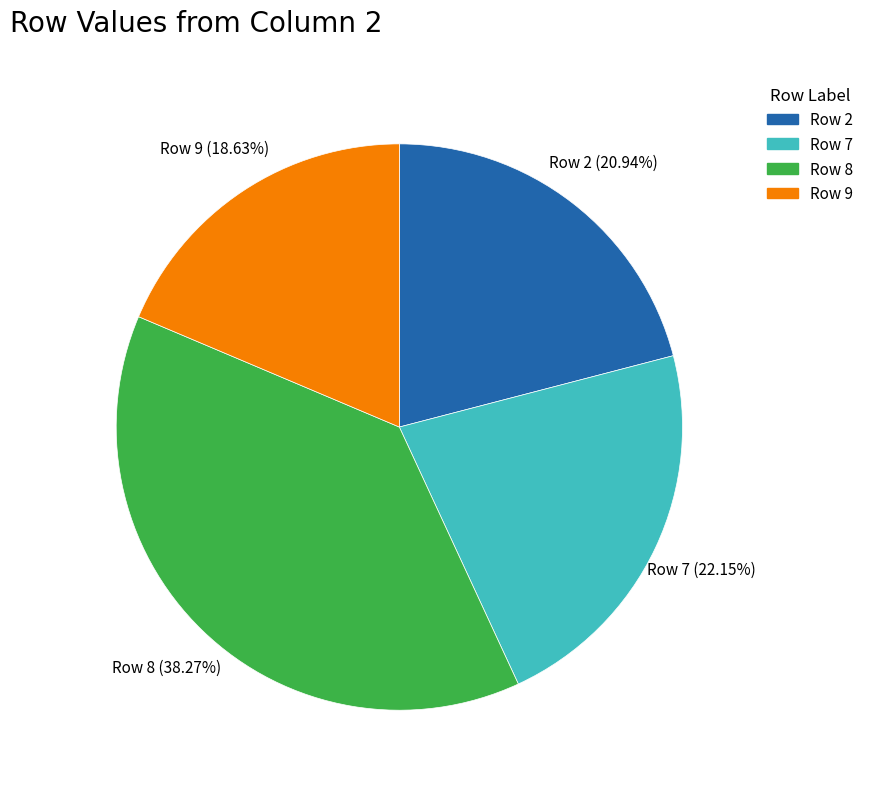

What is the ratio of the value at Row 2 to the value at Row 7?

0.9